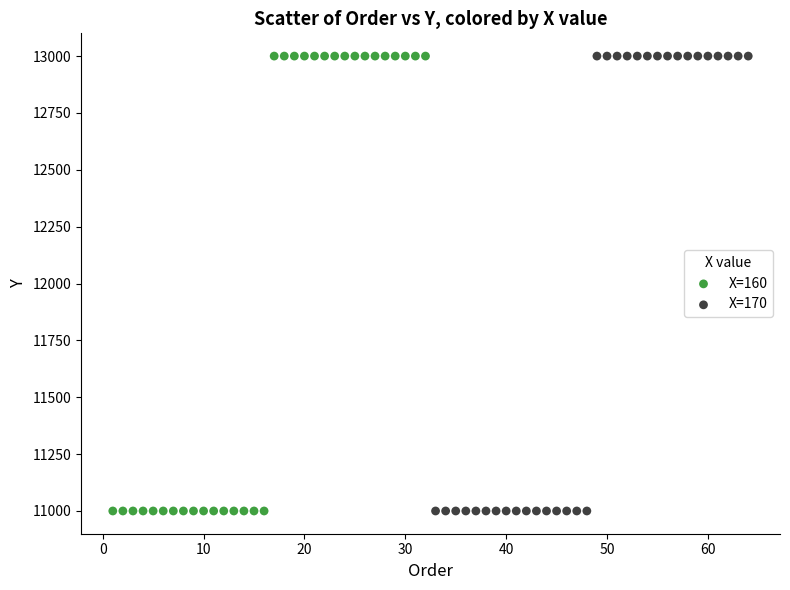

What are all the series names shown in the legend?

X=160, X=170